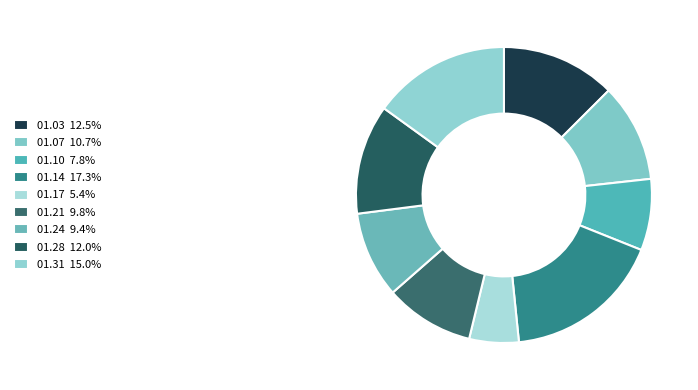

Rank the categories by value from lowest to highest.

1848.01.17_GlasgowHerald, 1848.01.10_GlasgowHerald, 1848.01.24_GlasgowHerald, 1848.01.21_GlasgowHerald, 1848.01.07_GlasgowHerald, 1848.01.28_GlasgowHerald, 1848.01.03_GlasgowHerald, 1848.01.31_GlasgowHerald, 1848.01.14_GlasgowHerald